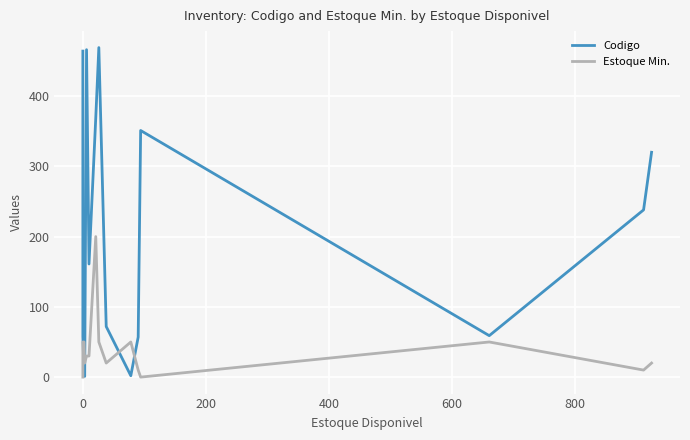

Which series ends up on top after the final intersection of Estoque Min. and Codigo?

Codigo